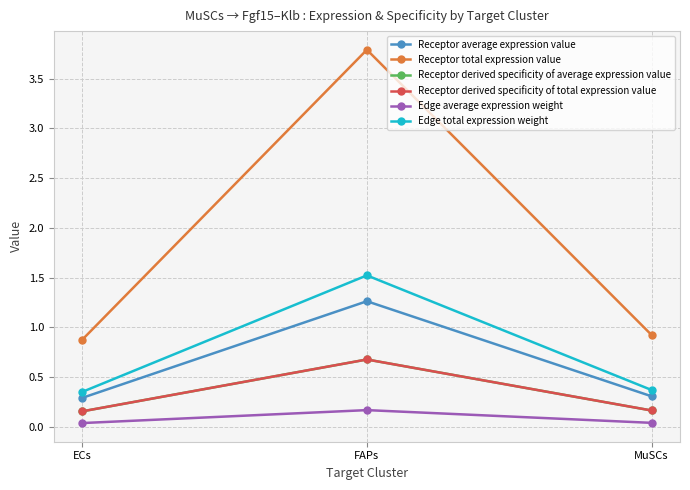

What is the label of the 3rd point from the right?

ECs